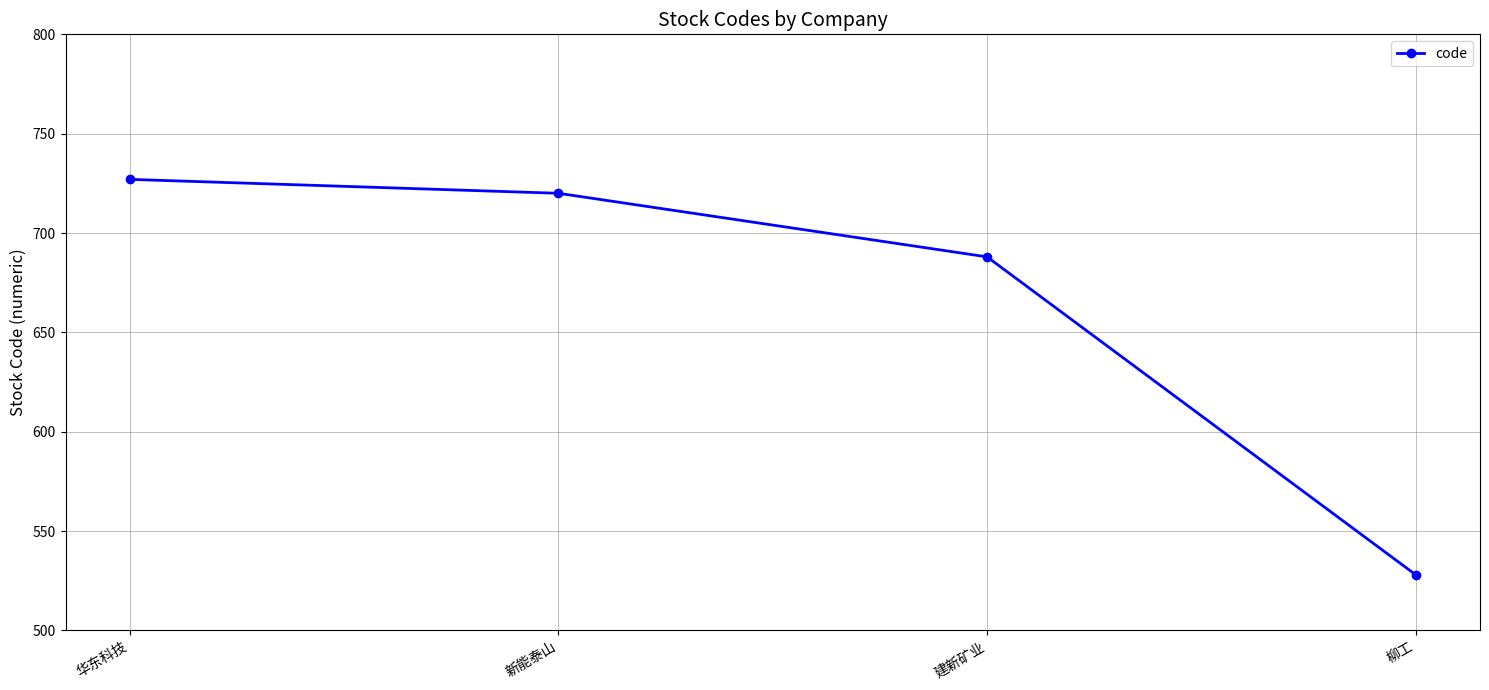

How many lines are shown in the chart?

1